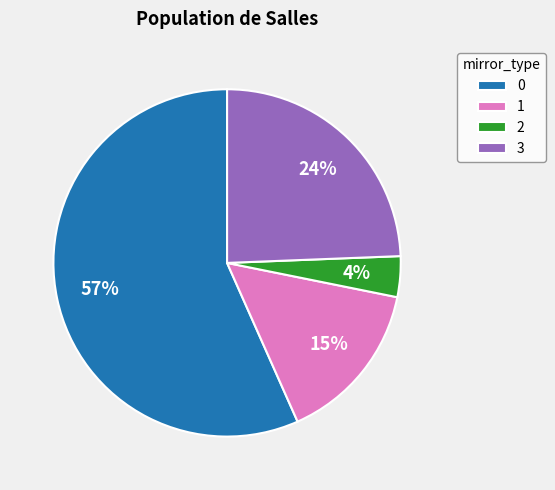

Is it true that 2 is 4% of the pie?

True